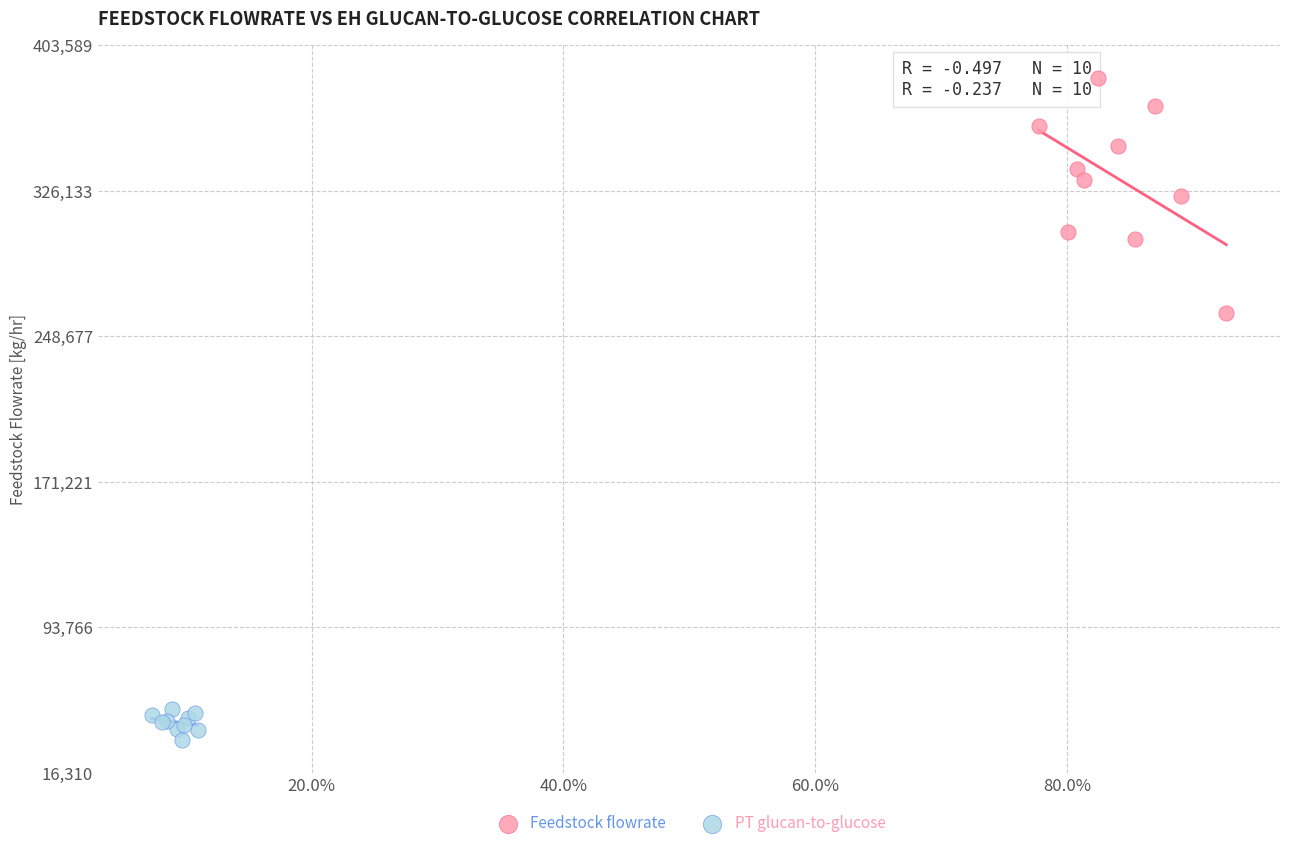

Which series contains the highest Y value?

Feedstock flowrate